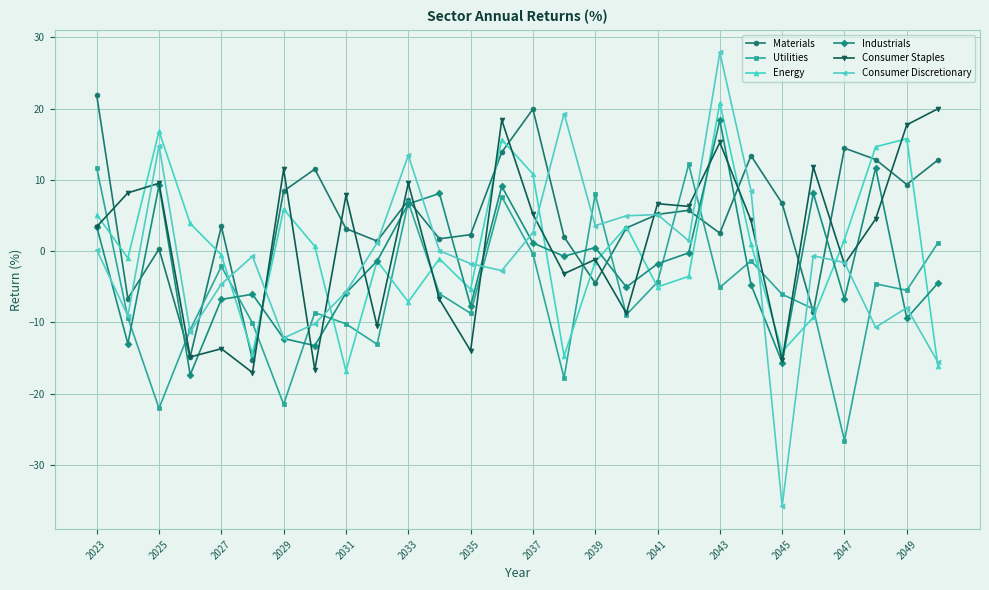

Which series has the largest range (max minus min)?

Consumer Discretionary